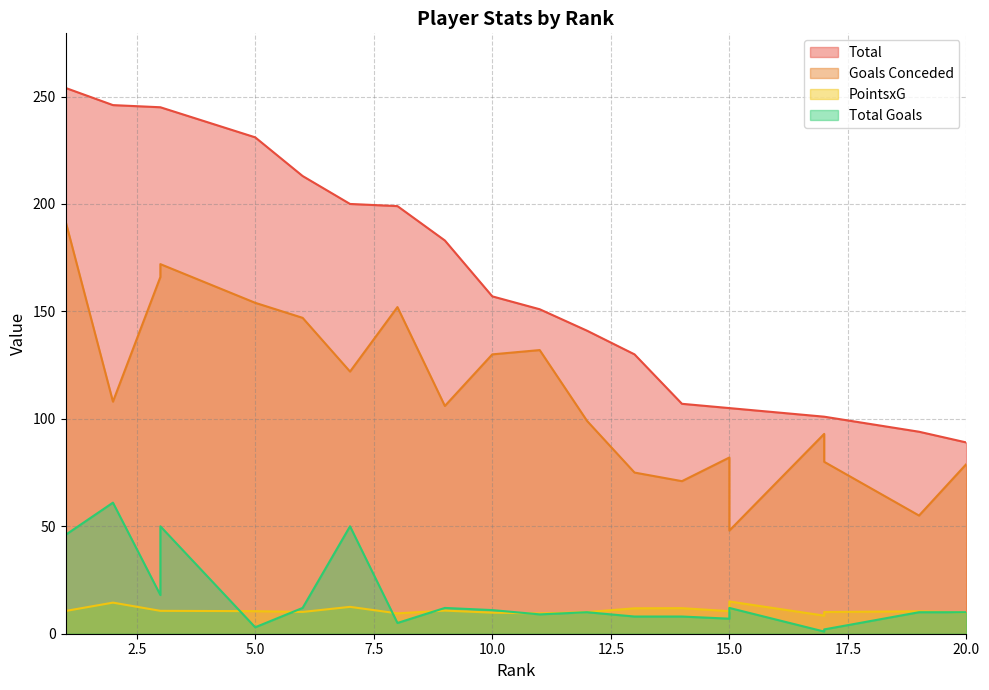

True or false: Total has more than 0 interior local peaks.

False